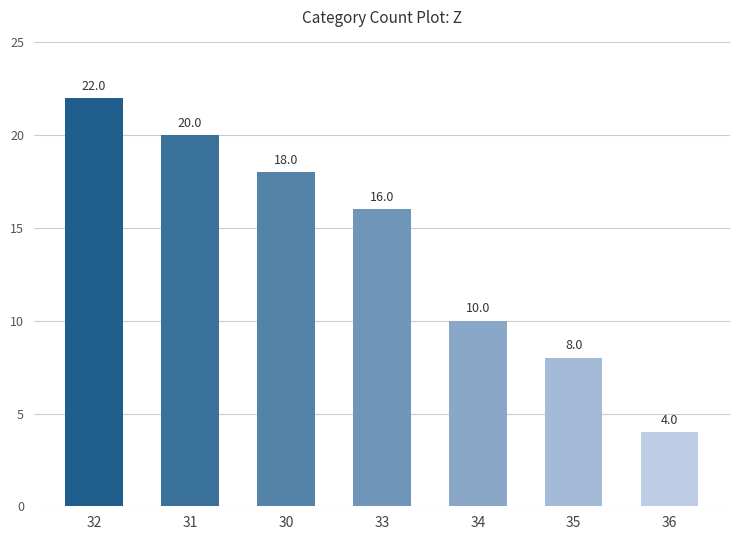

What is the difference between the maximum and minimum values?

18